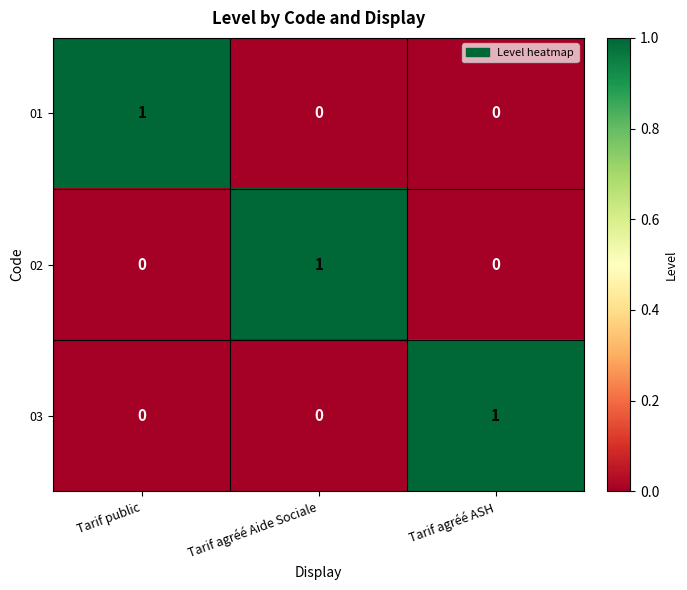

At which label does 03 reach its peak?

Tarif agréé ASH